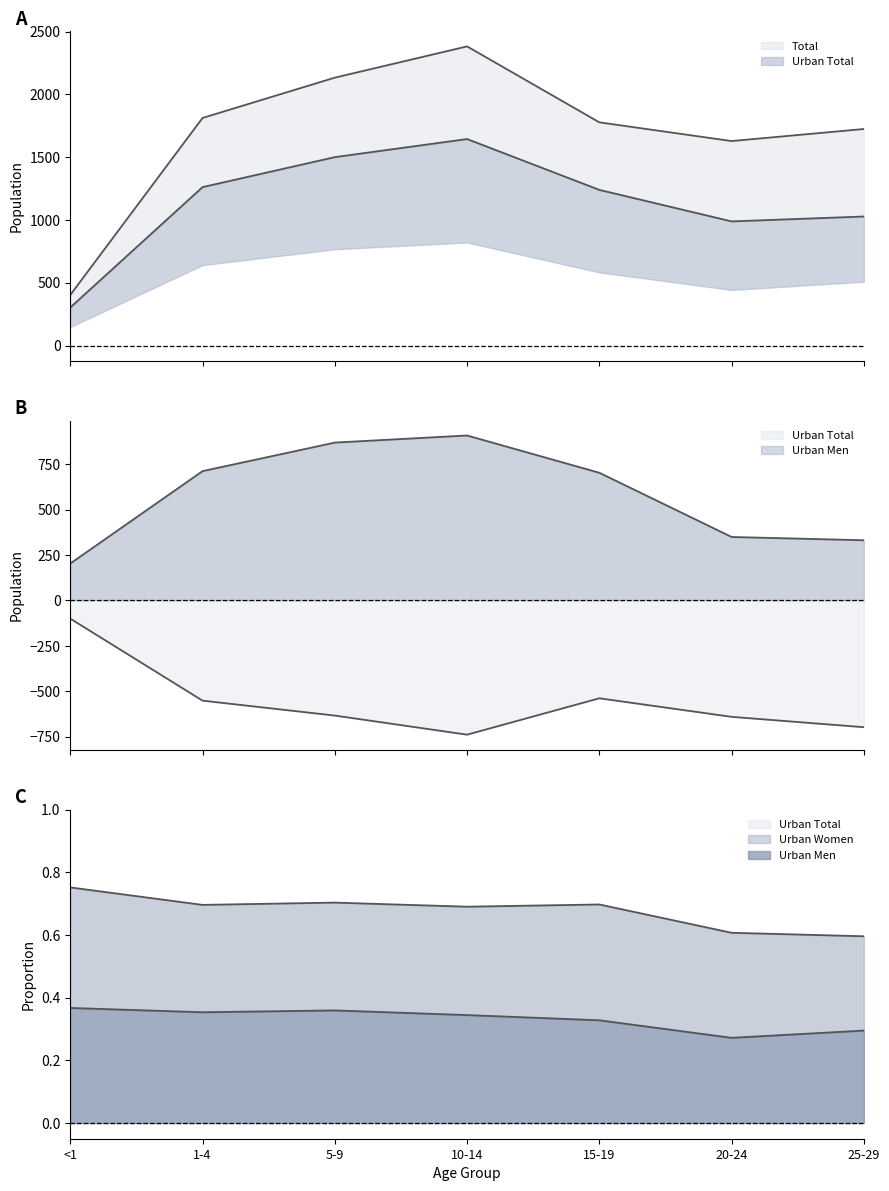

What is the label of the 7th point from the left?

25-29